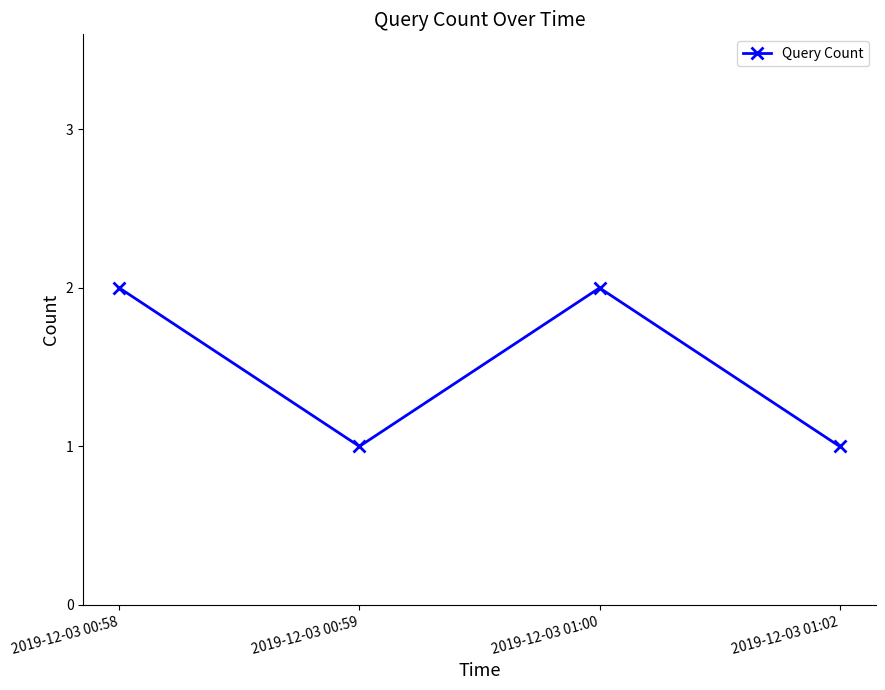

What is the minimum value shown in the chart?

1